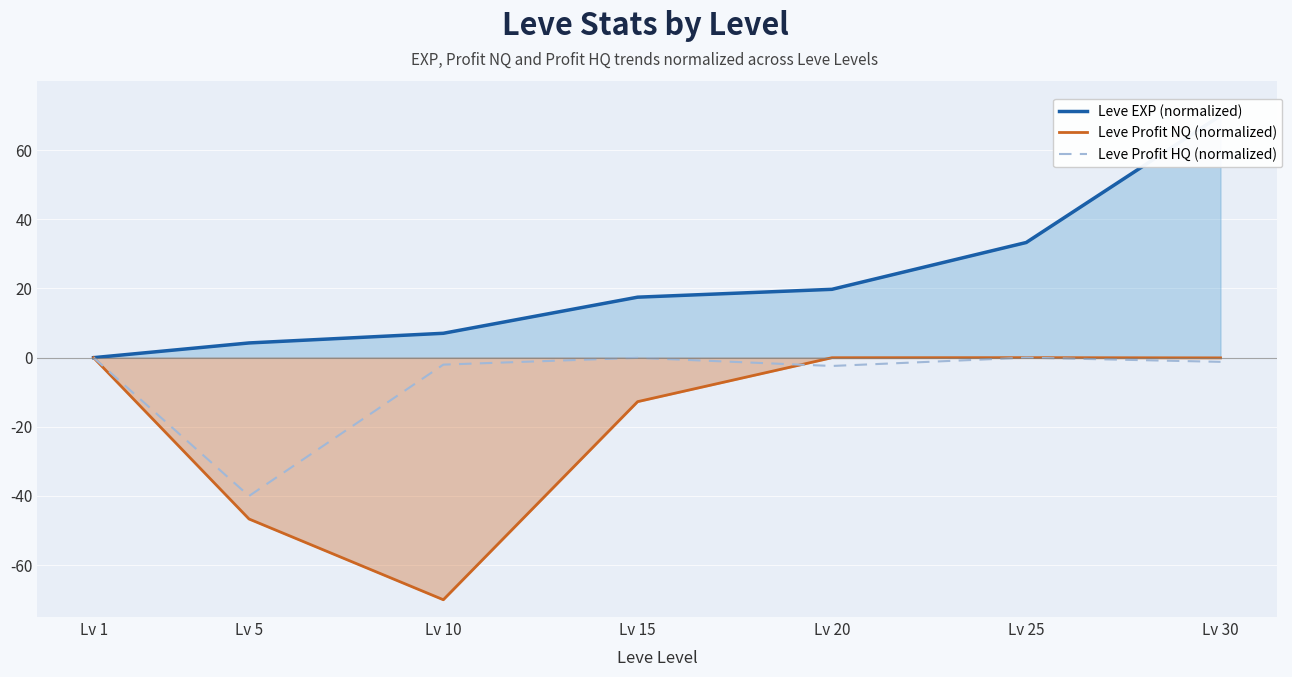

How many lines are shown in the chart?

3